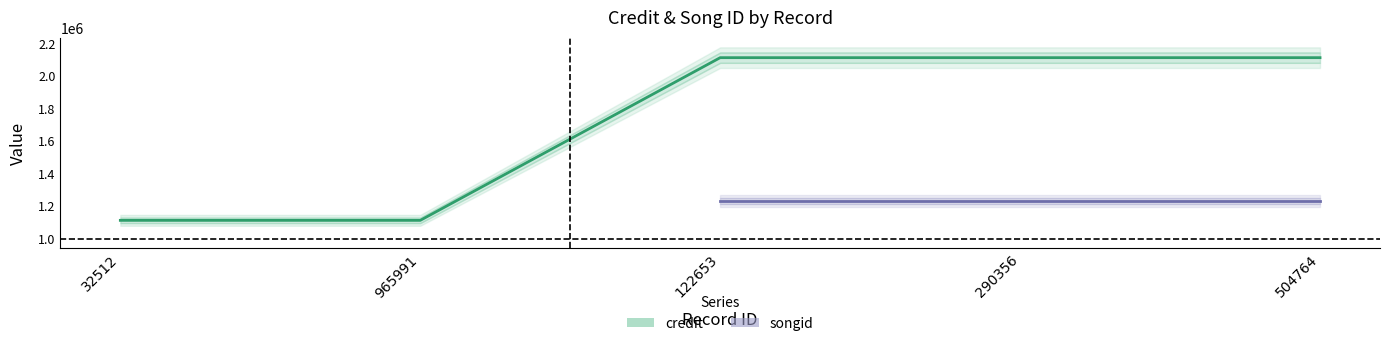

What is the maximum value shown in the chart?

2112557